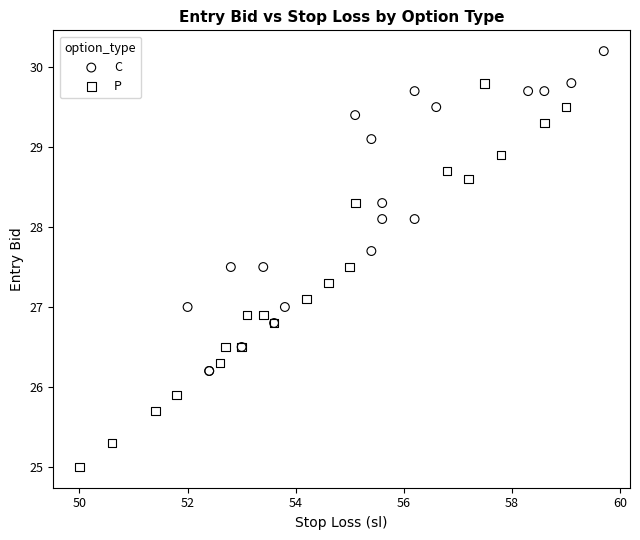

Which series reaches the maximum Y coordinate?

C